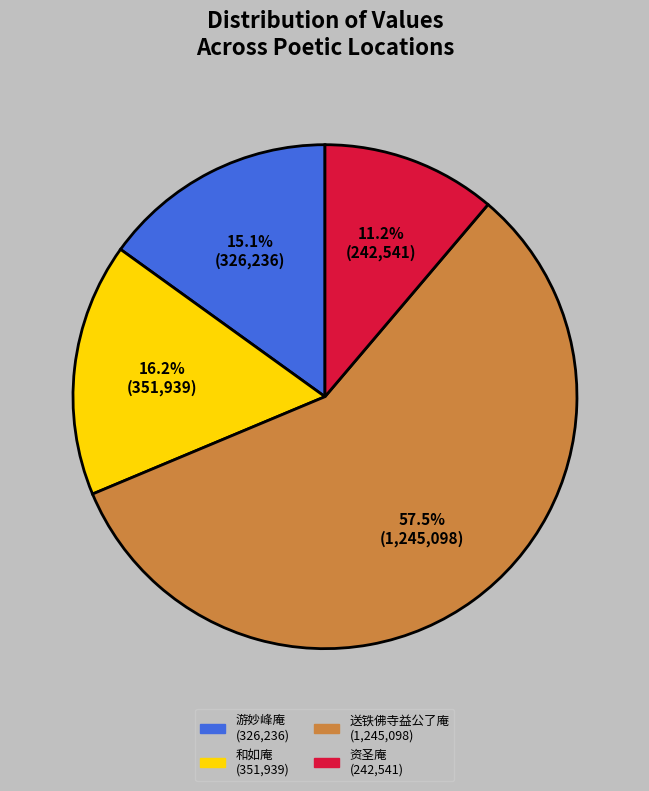

Does any single category account for the majority?

Yes